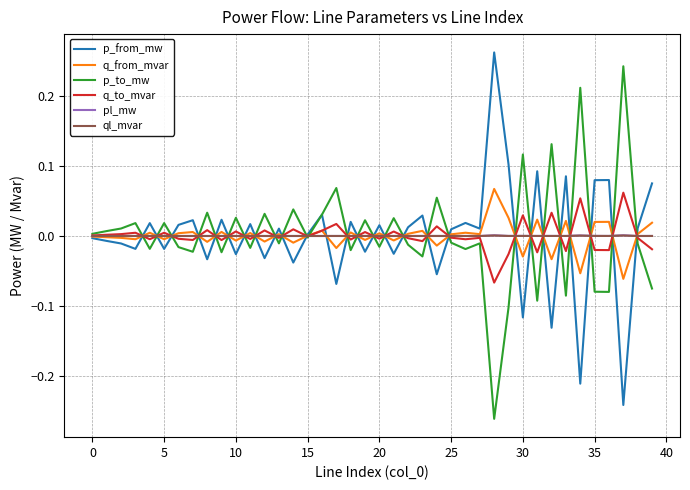

The value of ql_mvar at 25 is 0.0. True or false?

True